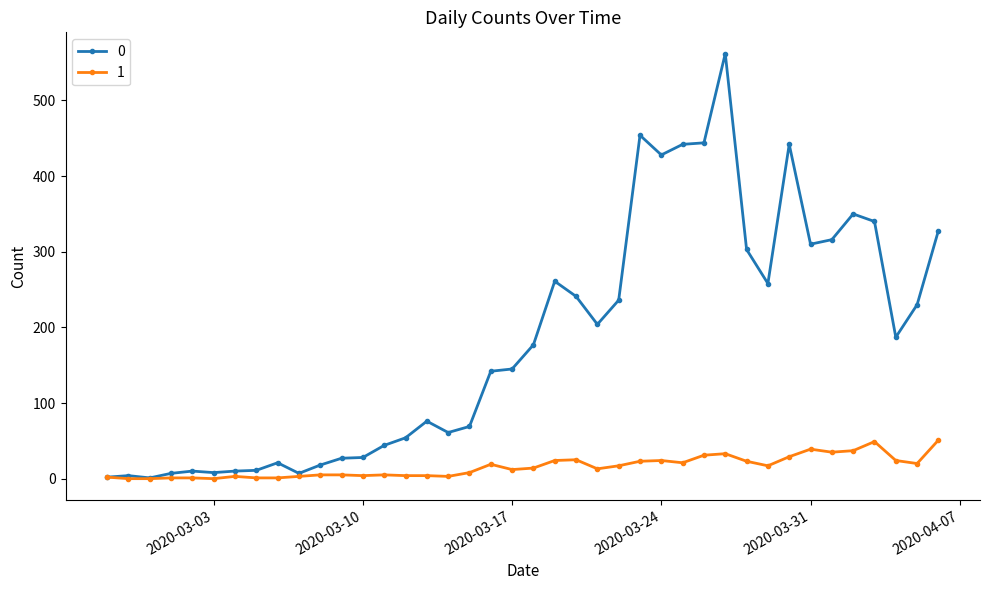

True or false: 1 has more than 0 interior local peaks.

True